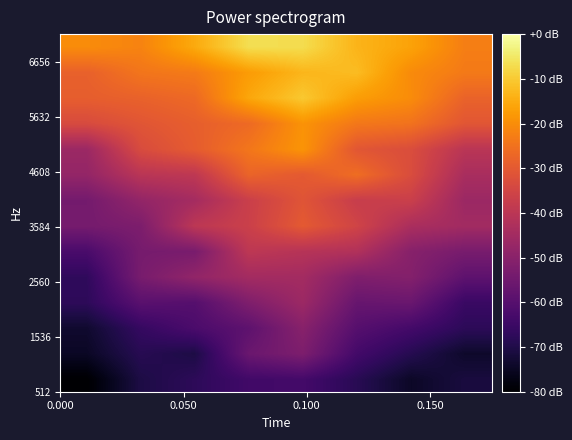

How many series are shown in this chart?

14